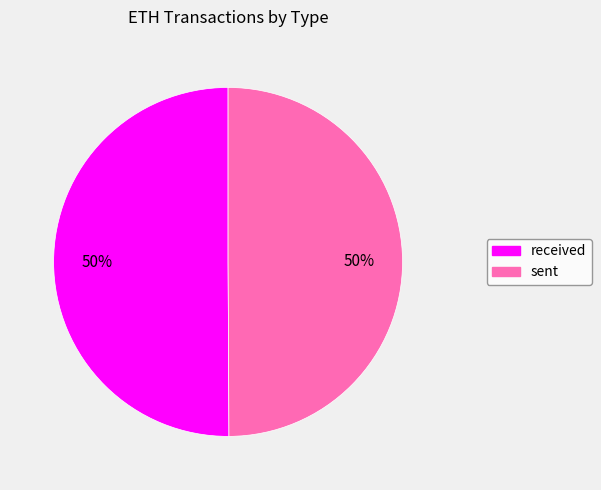

Combined, do received and sent account for over 50%?

Yes